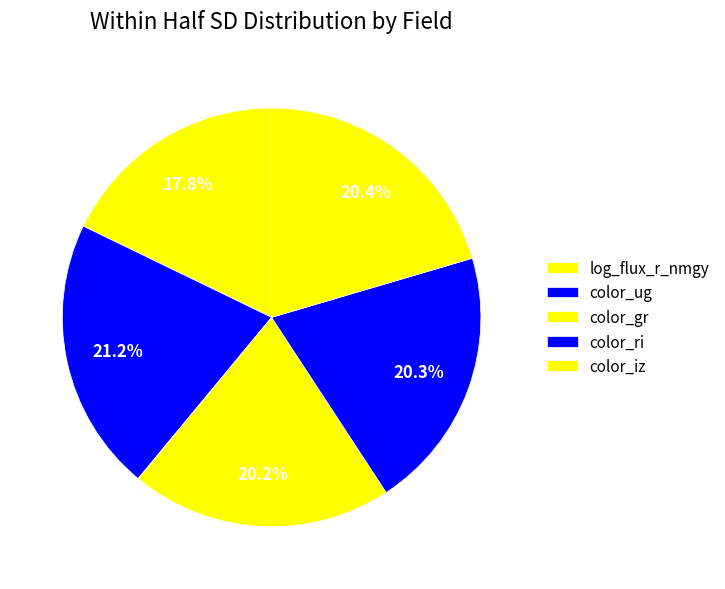

Does color_gr represent more than half of the total?

No